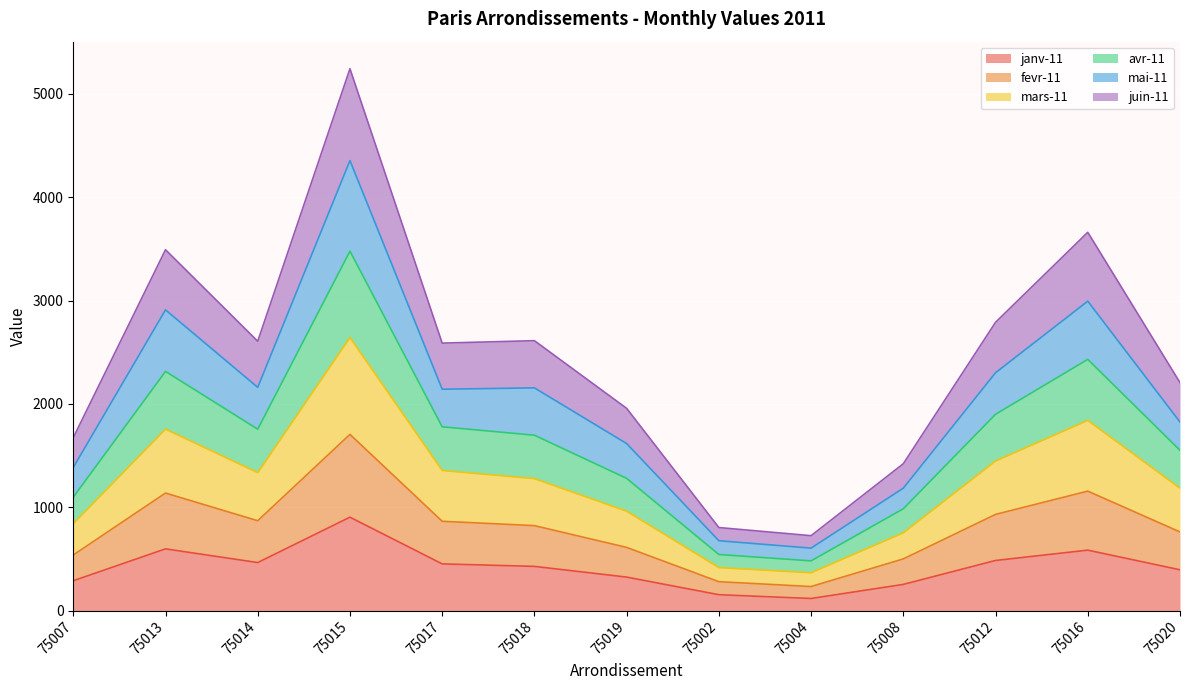

At which category does fevr-11 reach its first local peak?

75013